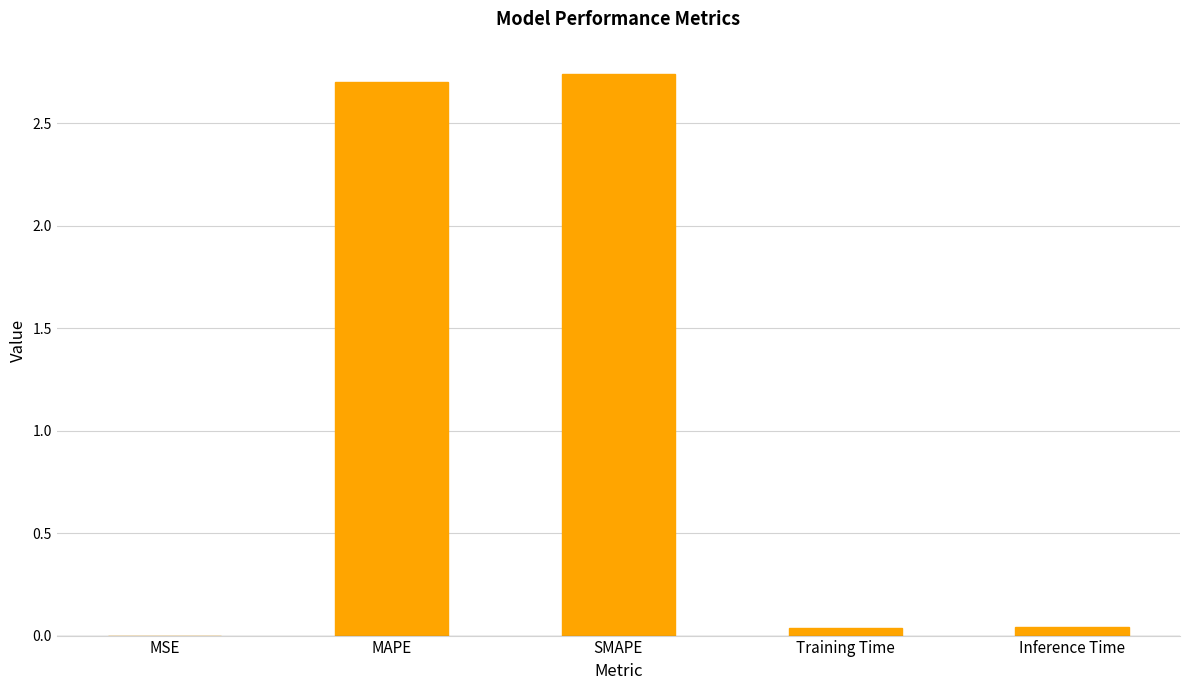

Are the bars grouped side by side (vs. stacked)?

No